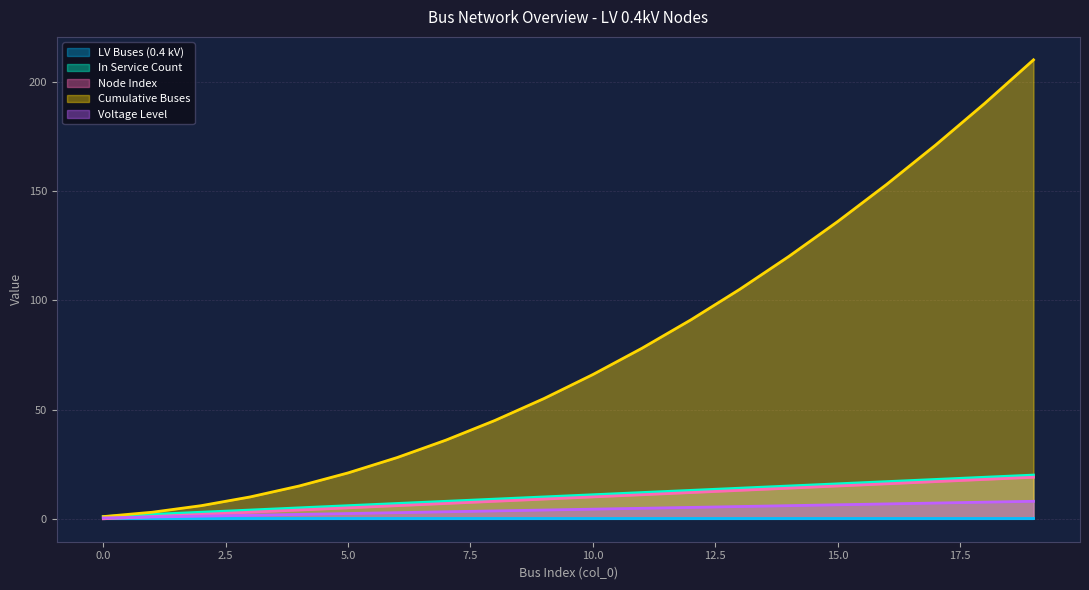

What is the difference between the second highest and second lowest values in the Cumulative Buses series?

187.0